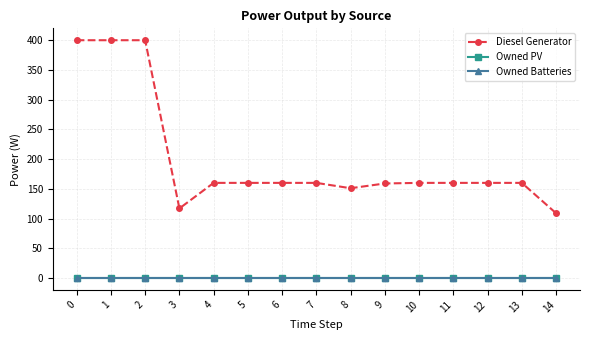

True or false: Diesel Generator and Owned Batteries intersect in this chart.

False